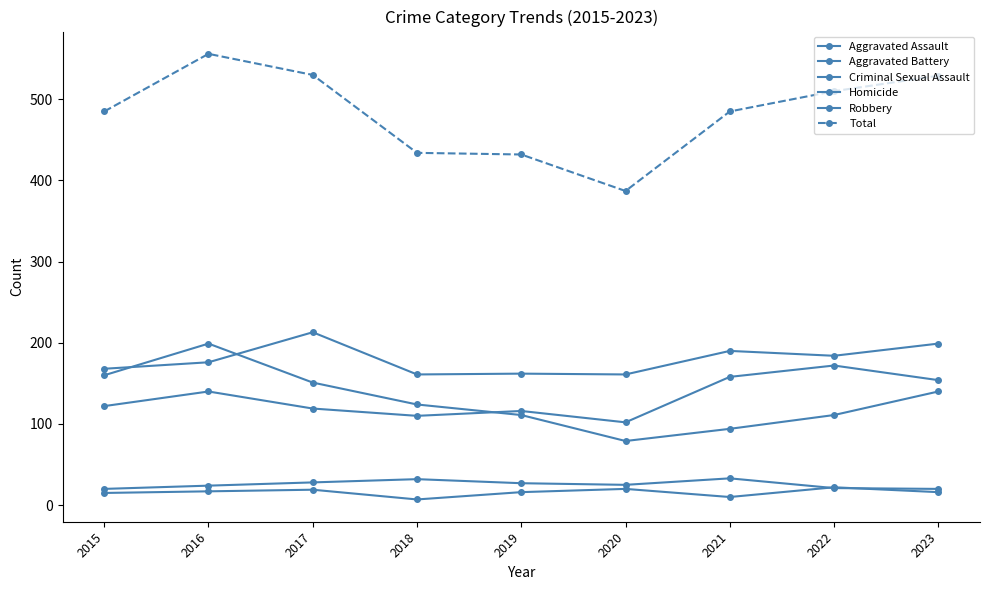

How many data points does each series have?

9